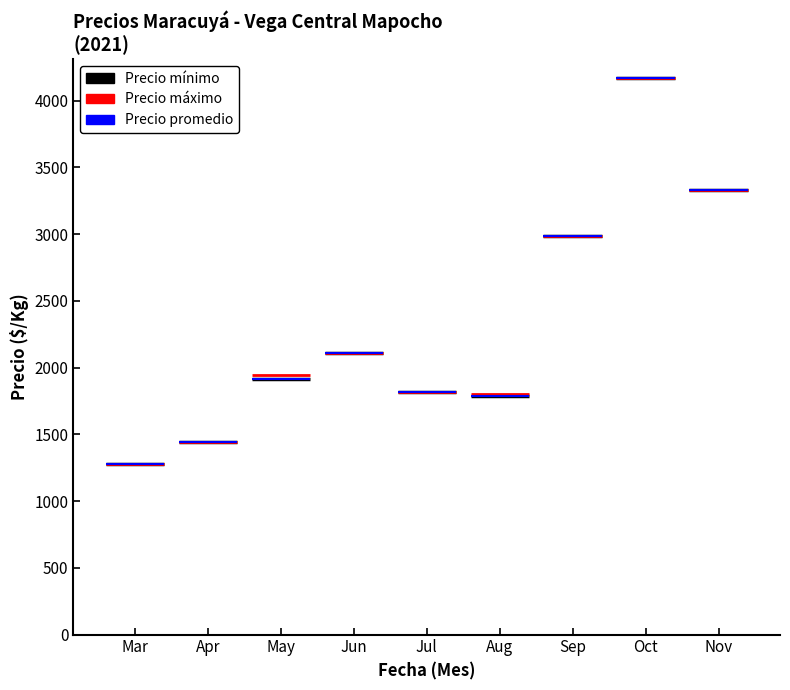

True or false: Precio minimo and Precio maximo cross at least once.

False